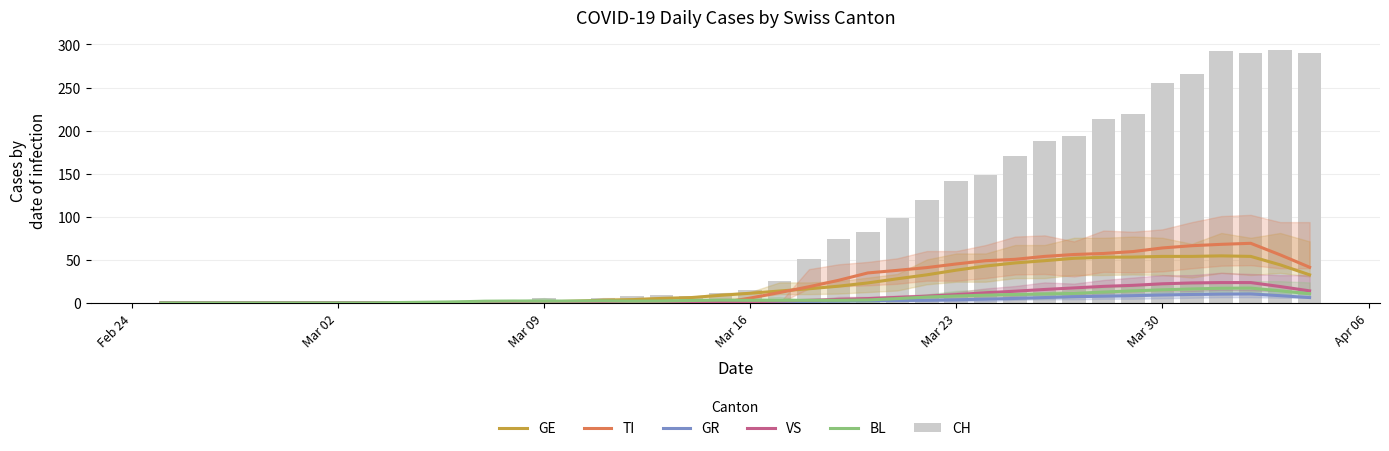

What are all the series names shown in the legend?

GE, TI, GR, VS, BL, CH